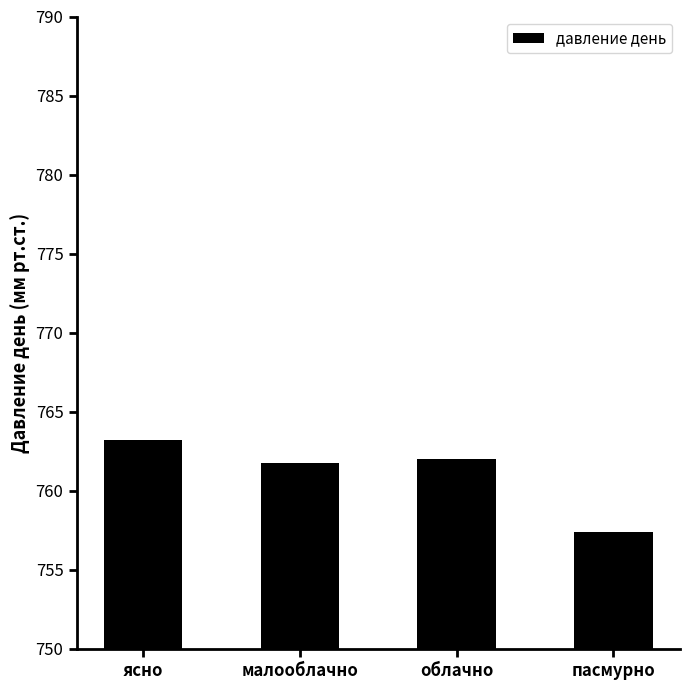

Where does the data first go above 762?

ясно